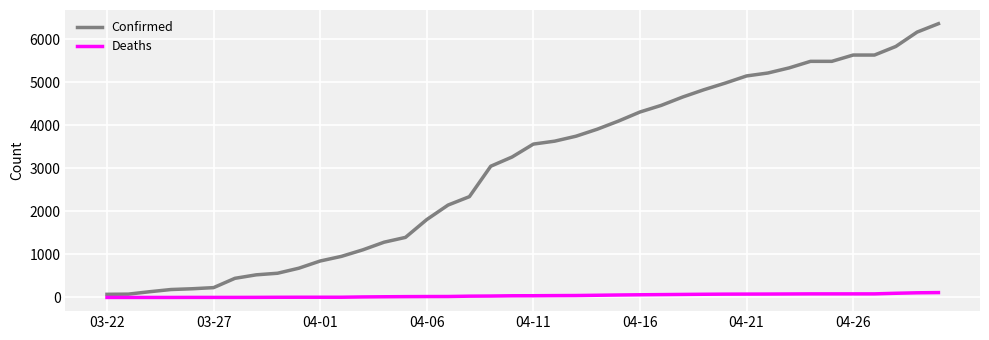

Which series has the largest range (max minus min)?

Confirmed